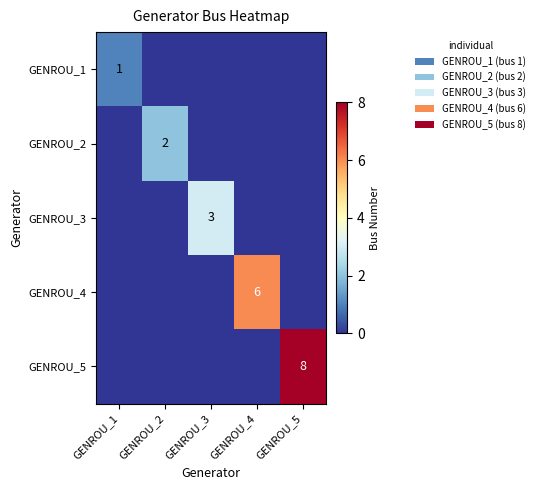

The GENROU_4 series shows 6 at GENROU_4. True or false?

True